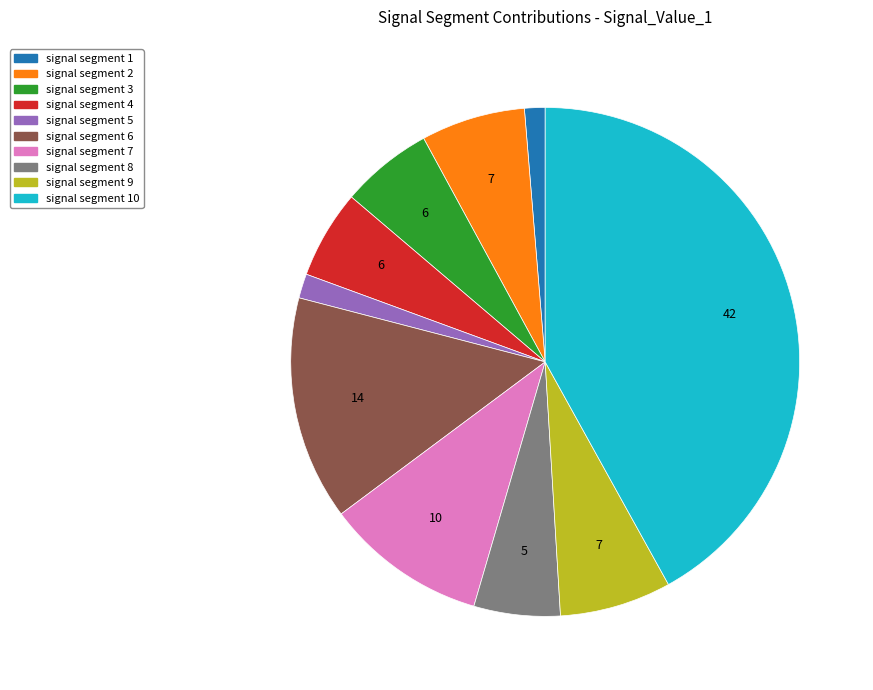

True or false: signal segment 5 accounts for 2% of the total.

True